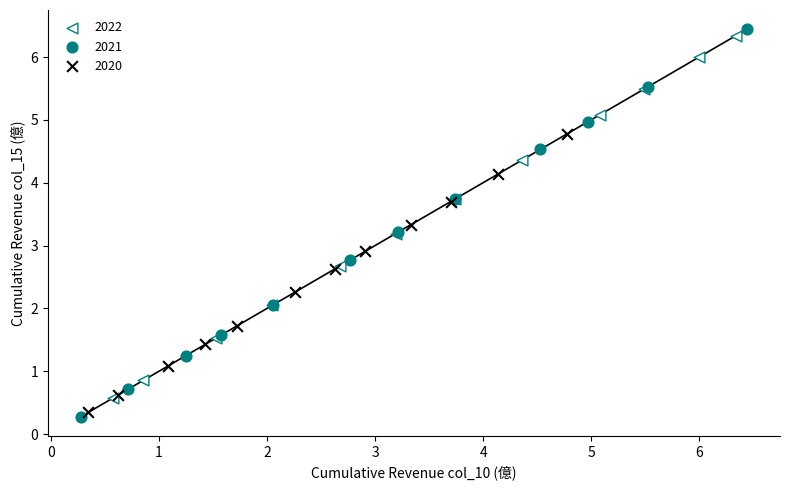

Which series reaches the maximum Y coordinate?

2021